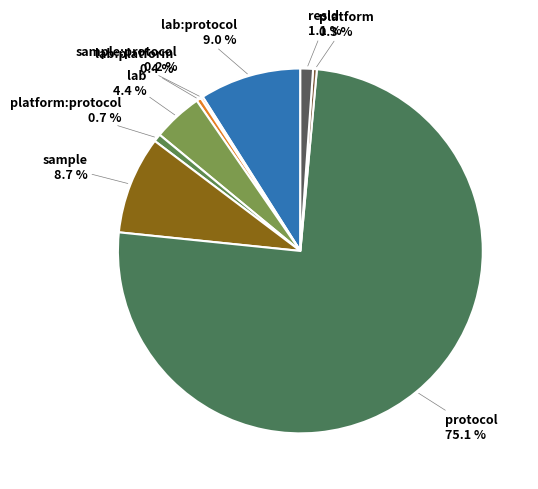

Does protocol account for over 50% of the chart?

Yes